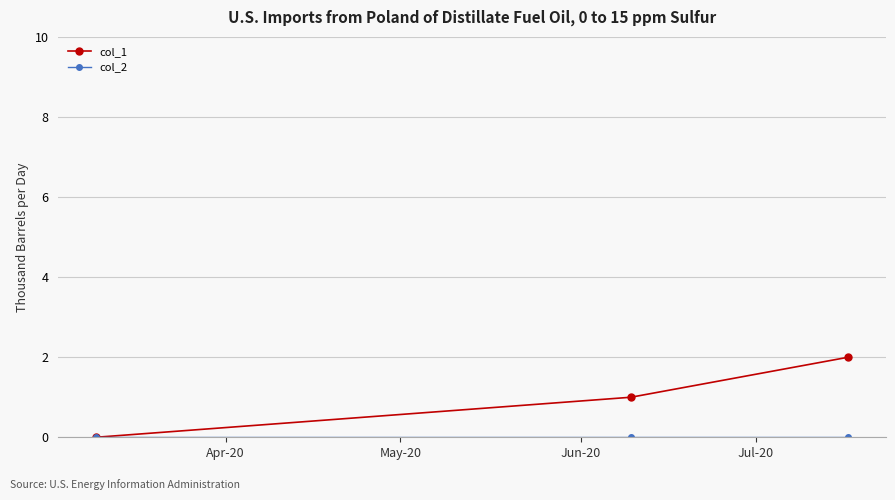

Count the number of categories in the chart.

3